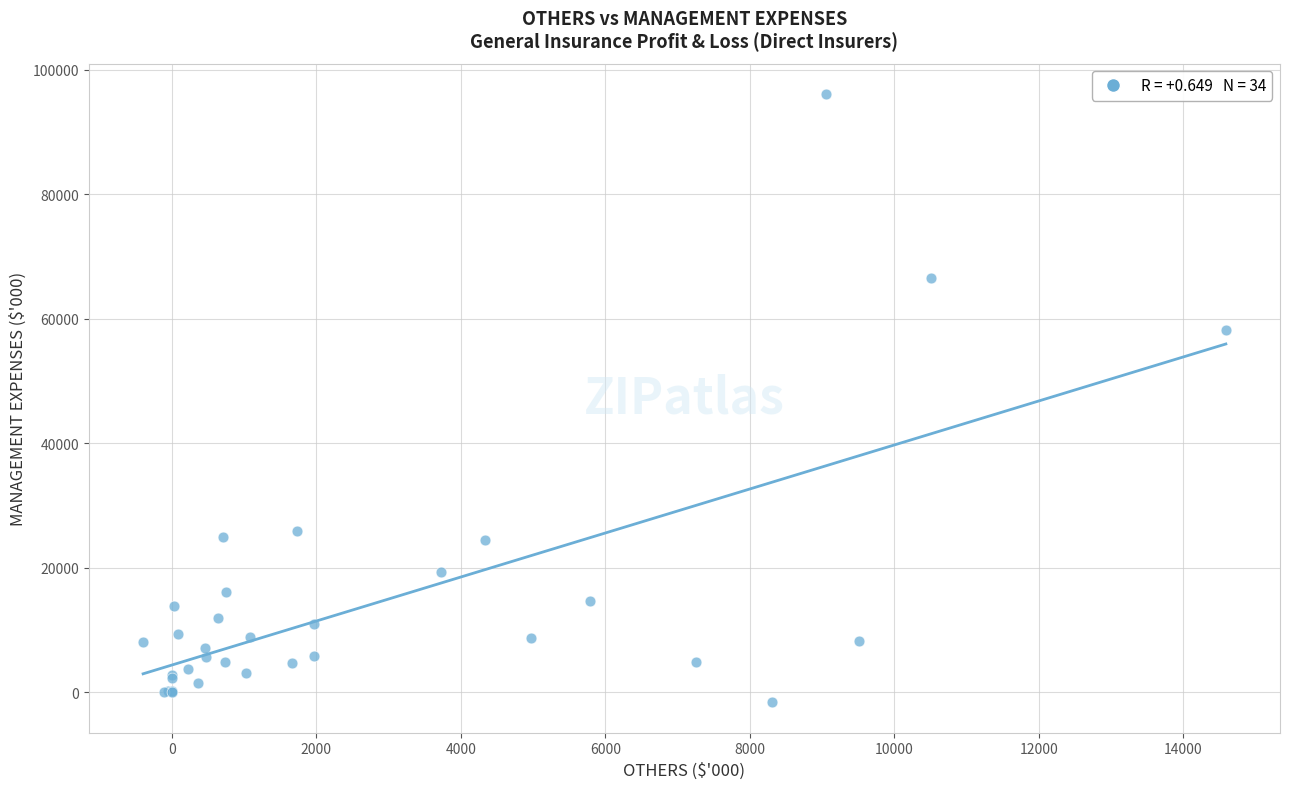

What Y value in the scatter plot is closest to 47240?

58113.4